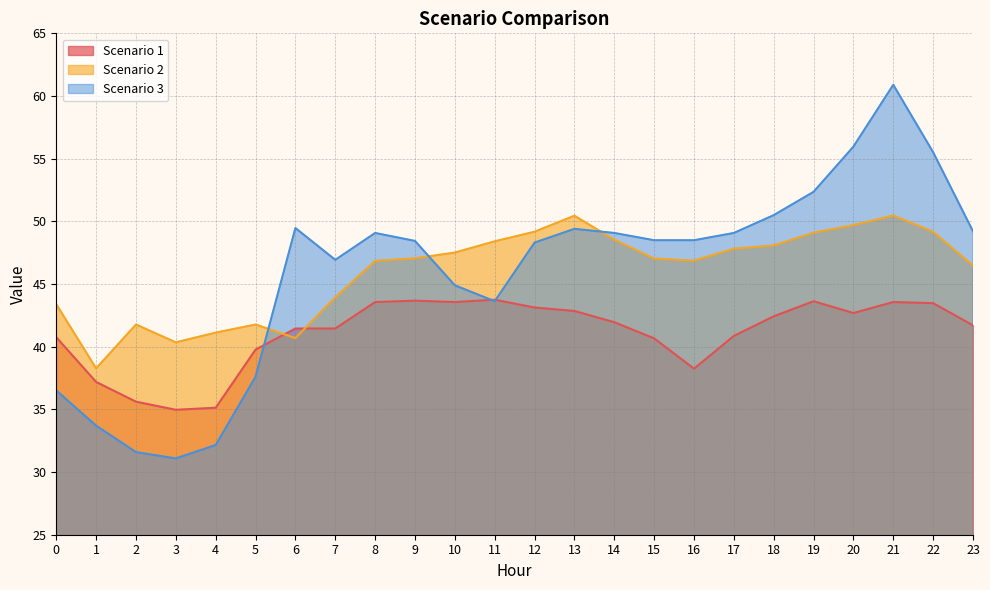

Which series changed the most between 4 and 12?

Scenario 3